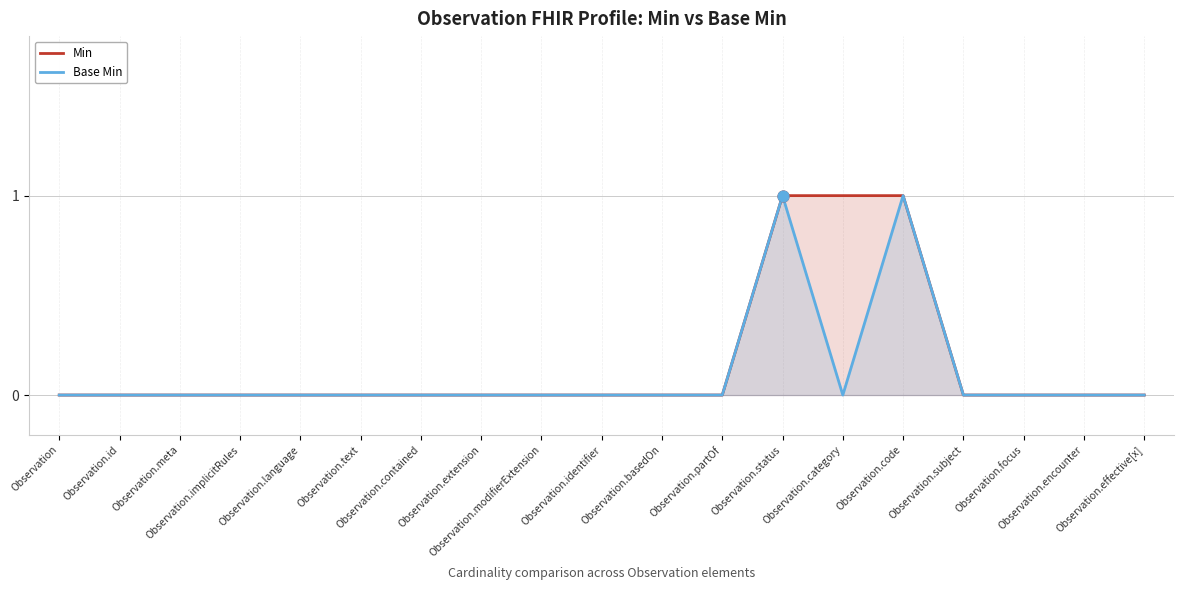

Which series contains the lowest Y value?

Min